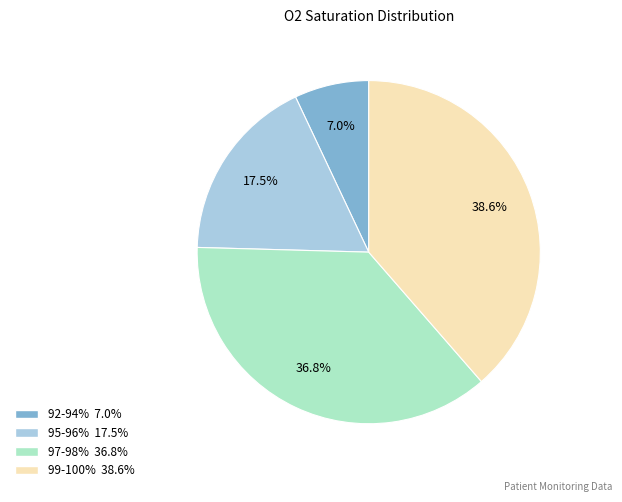

How many slices are in this pie chart?

4